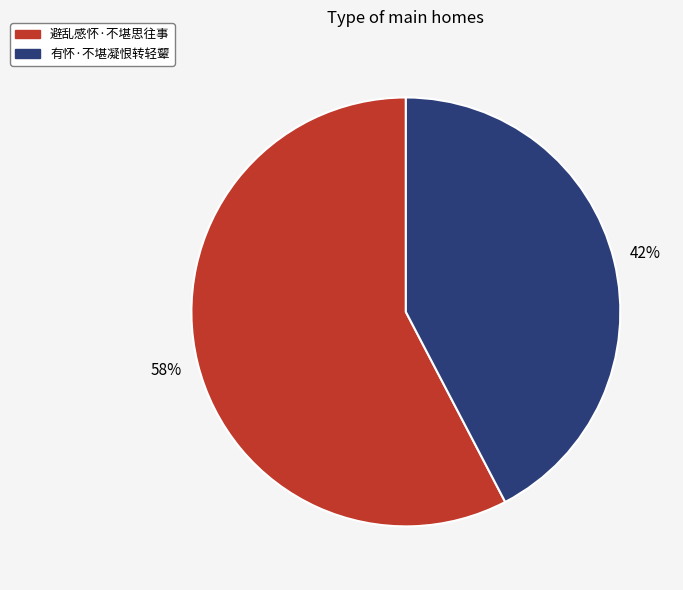

To the nearest percent, what portion does 避乱感怀·不堪思往事 represent?

58%